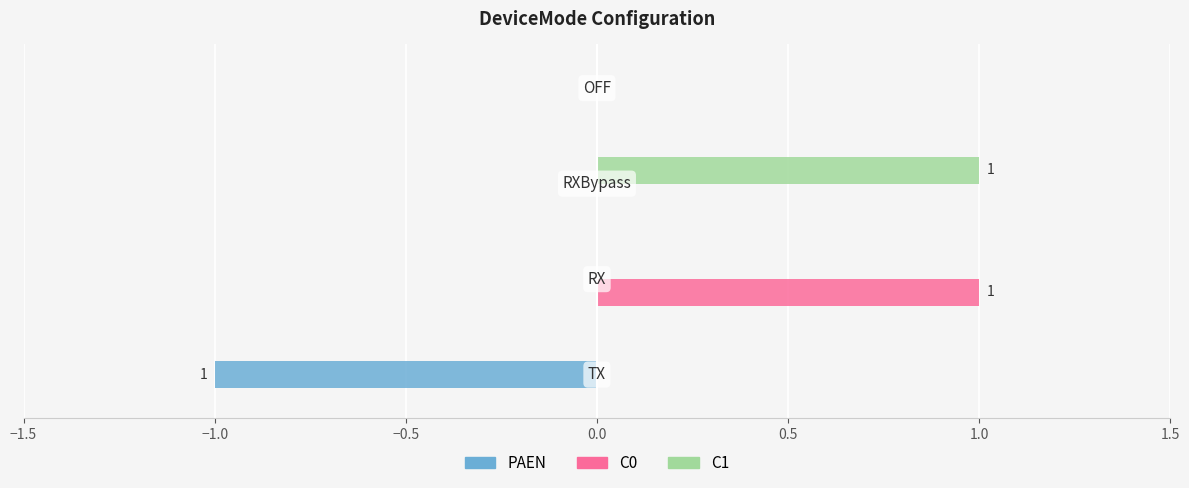

What are all the series names shown in the legend?

PAEN, C0, C1